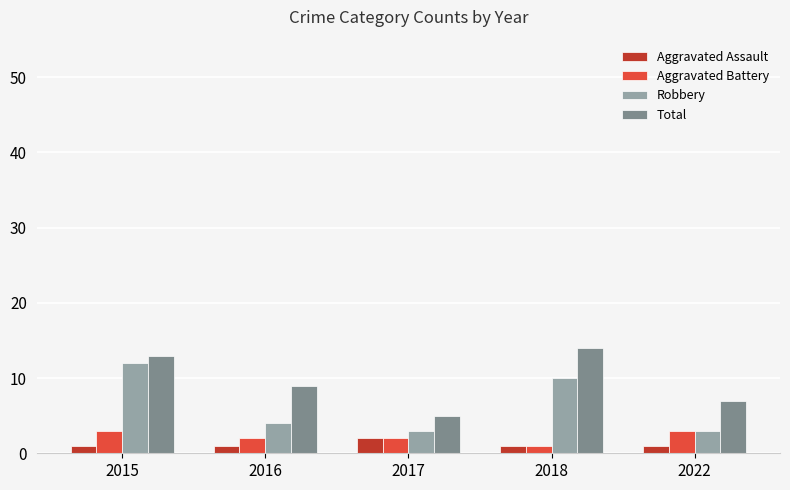

What is the sum of all Aggravated Battery values?

11